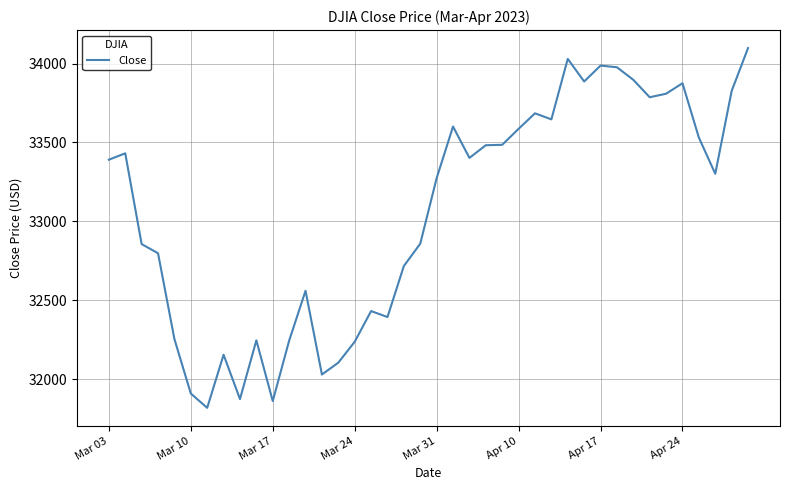

What is the maximum value shown in the chart?

34098.2